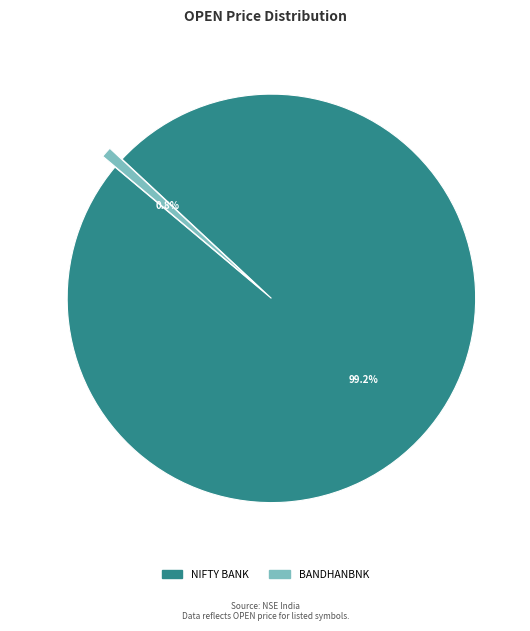

Is there any slice that represents more than half of the pie?

Yes